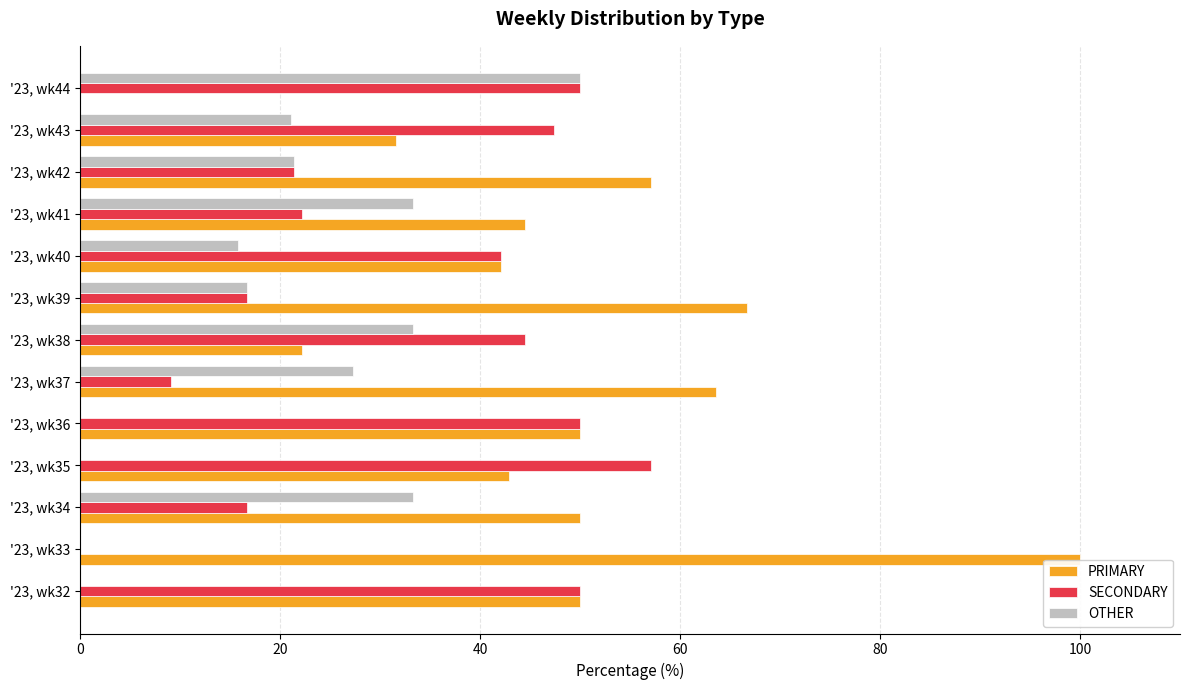

The PRIMARY series shows 66.0 at '23, wk36. True or false?

False